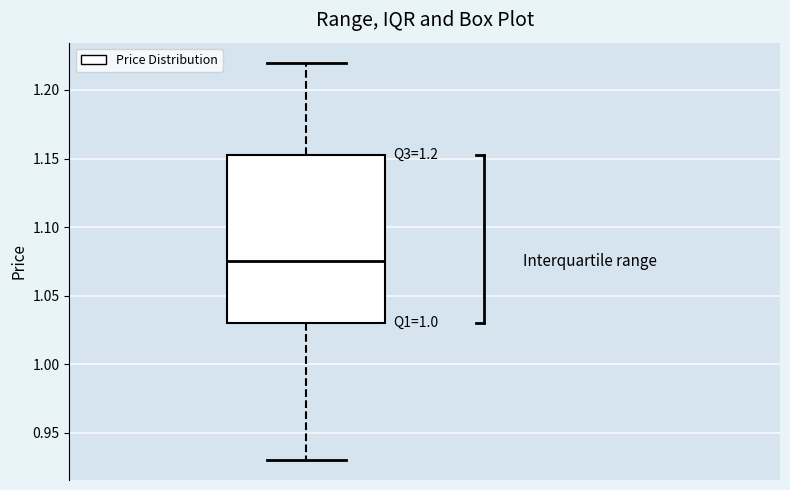

Transcribe this box plot: give where the median line is, the range the box spans, and where the two whiskers end, as read against the y-axis. The values are not printed on the chart, so give them approximately, as read against the axis.

median 1.075, box 1.030 to 1.155, whiskers 0.930 to 1.220